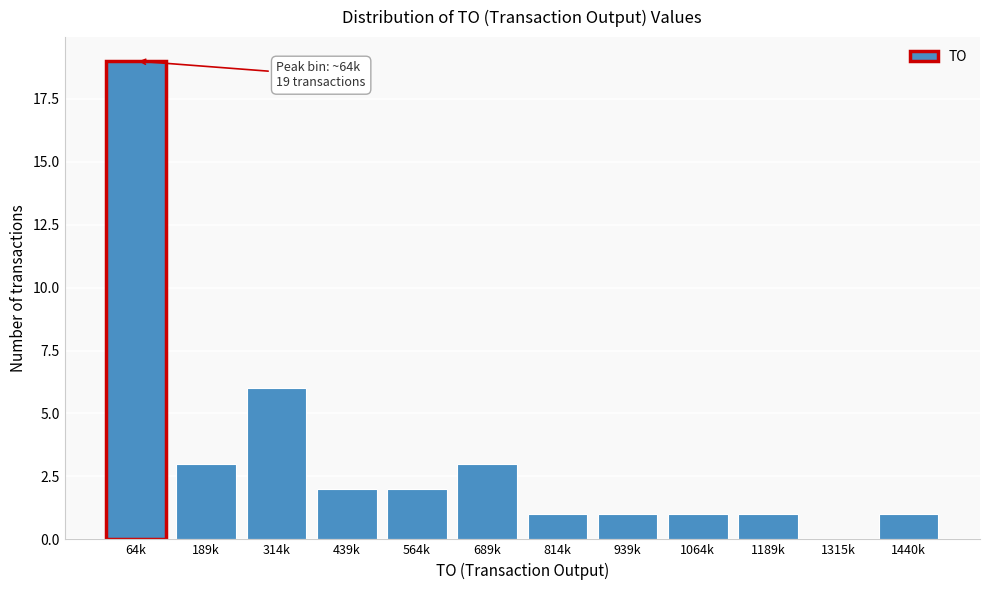

Reading right to left, extract all data points from this chart.

1440k=1	1315k=0	1189k=1	1064k=1	939k=1	814k=1	689k=3	564k=2	439k=2	314k=6	189k=3	64k=19